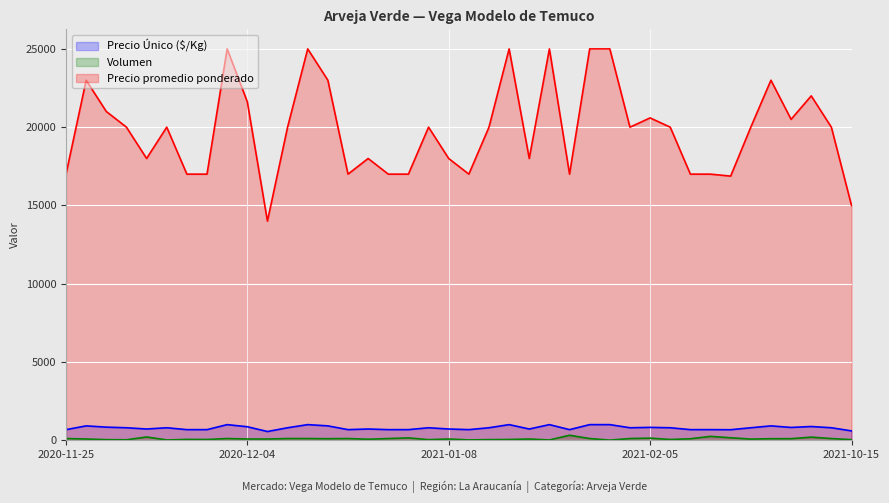

What are all the series names shown in the legend?

Precio Único ($/Kg), Volumen, Precio promedio ponderado